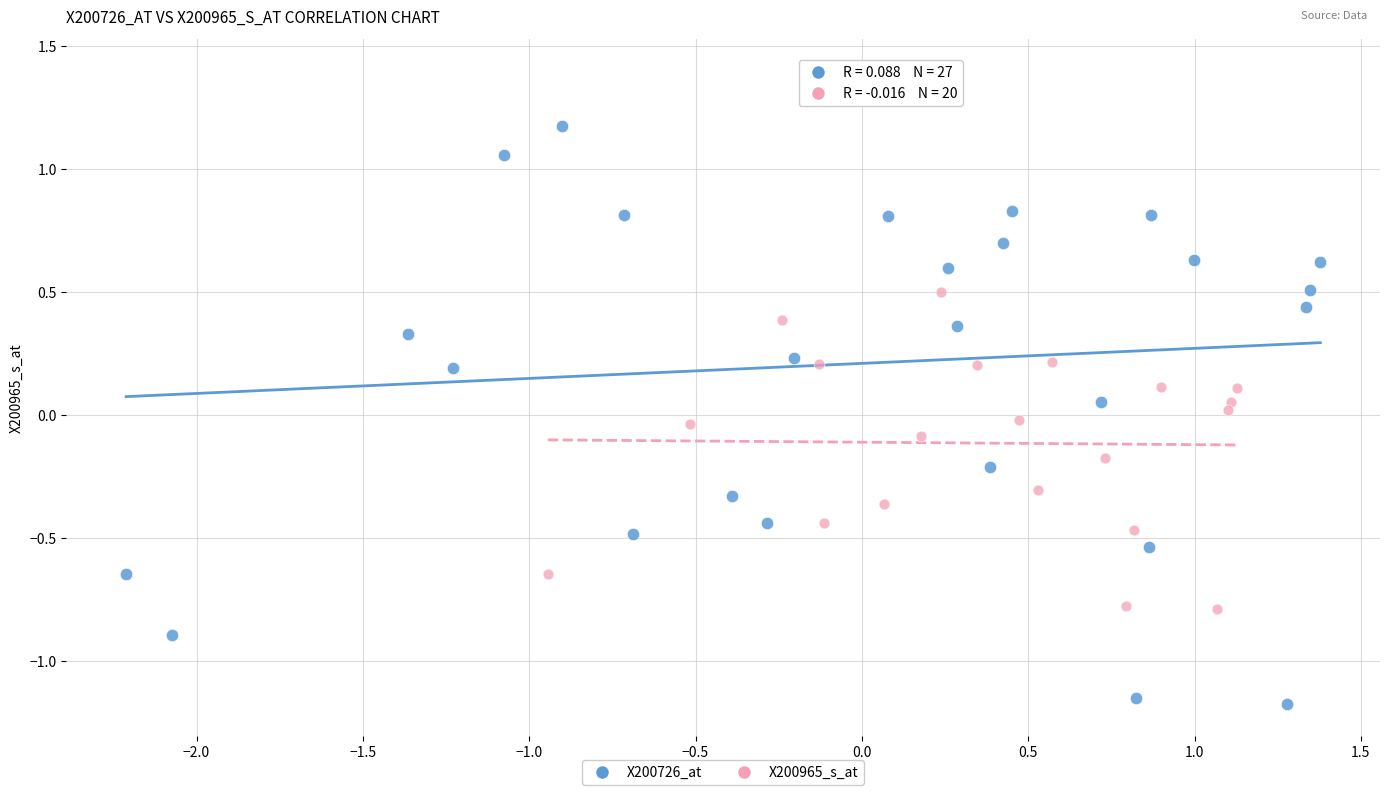

Which series reaches the minimum Y coordinate?

X200726_at